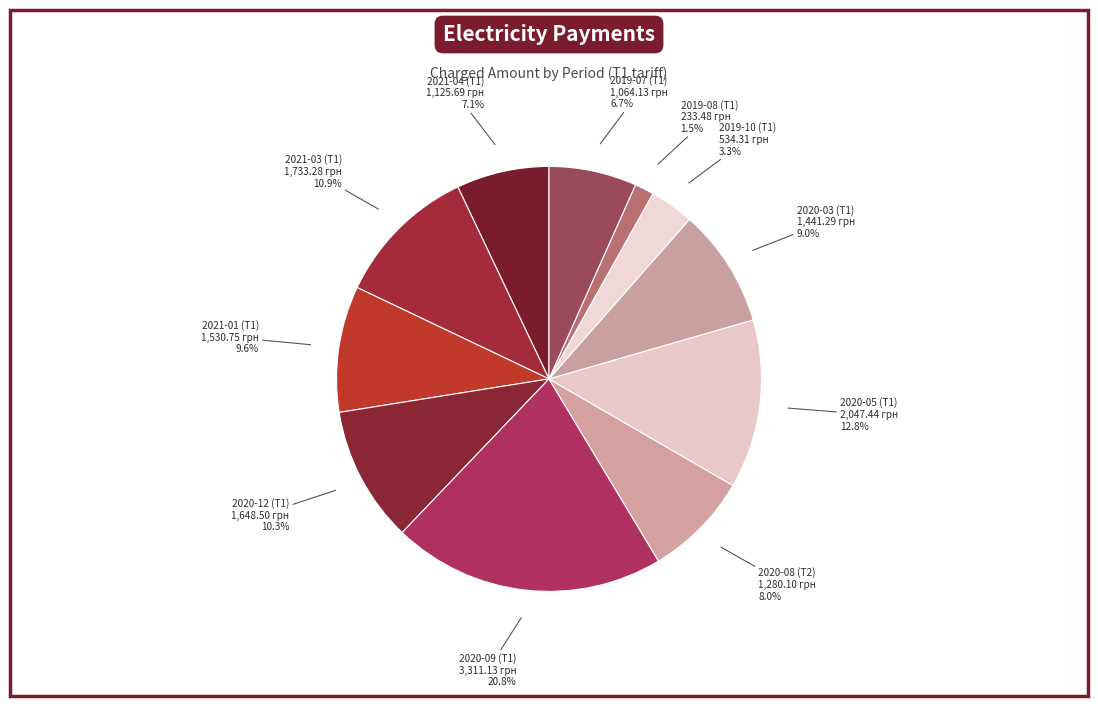

To the nearest percent, what is the average slice percentage?

9%